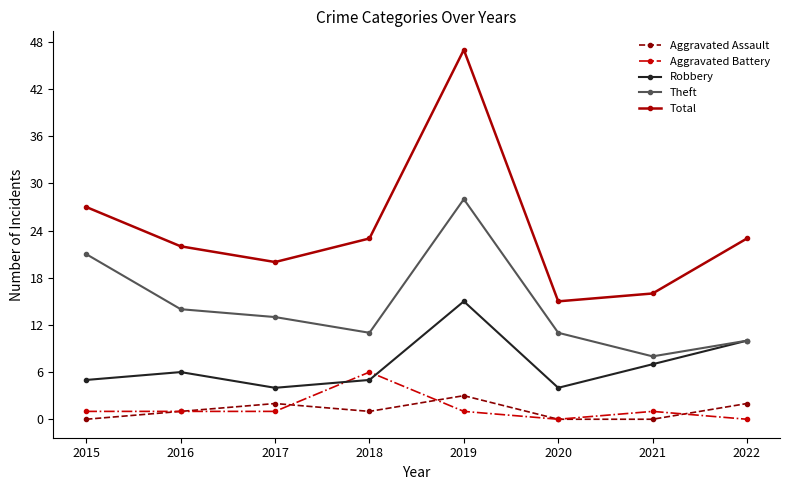

Reading right to left, extract all data points from this chart.

Aggravated Assault: 2022=2	2021=0	2020=0	2019=3	2018=1	2017=2	2016=1	2015=0
Aggravated Battery: 2022=0	2021=1	2020=0	2019=1	2018=6	2017=1	2016=1	2015=1
Robbery: 2022=10	2021=7	2020=4	2019=15	2018=5	2017=4	2016=6	2015=5
Theft: 2022=10	2021=8	2020=11	2019=28	2018=11	2017=13	2016=14	2015=21
Total: 2022=23	2021=16	2020=15	2019=47	2018=23	2017=20	2016=22	2015=27